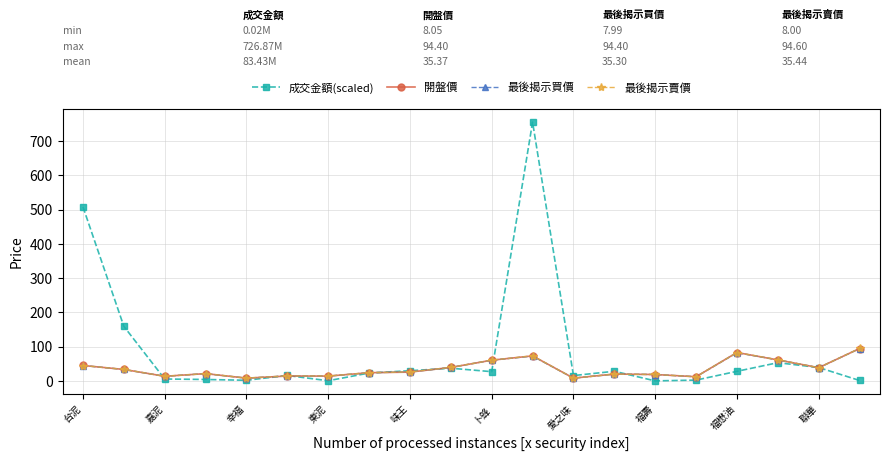

Which series has the largest range (max minus min)?

成交金額(scaled)